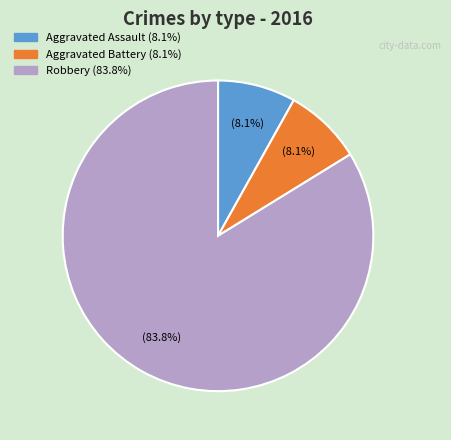

Does any single category account for the majority?

Yes